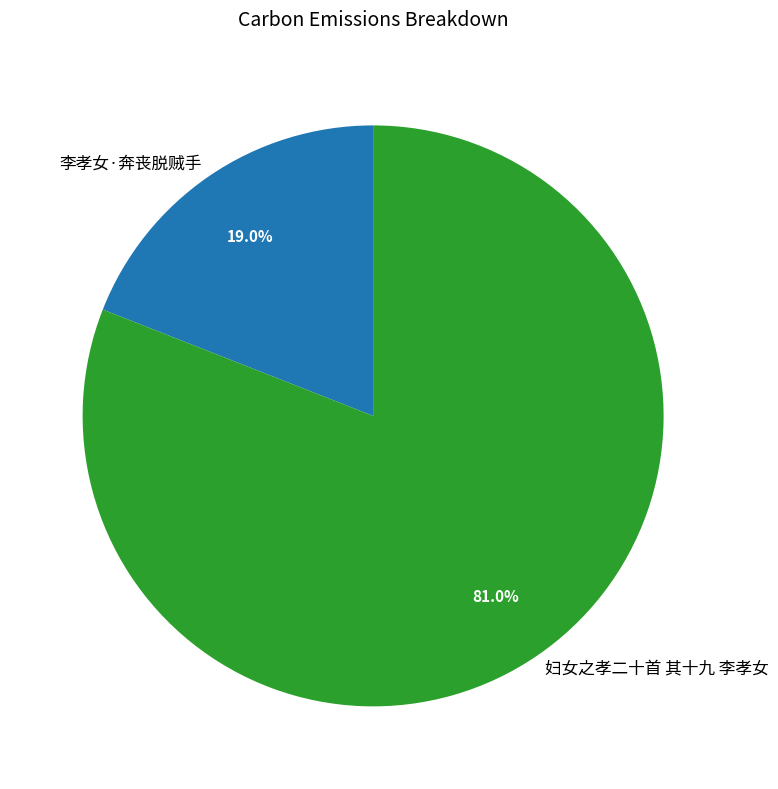

Does 李孝女·奔丧脱贼手 account for over 50% of the chart?

No